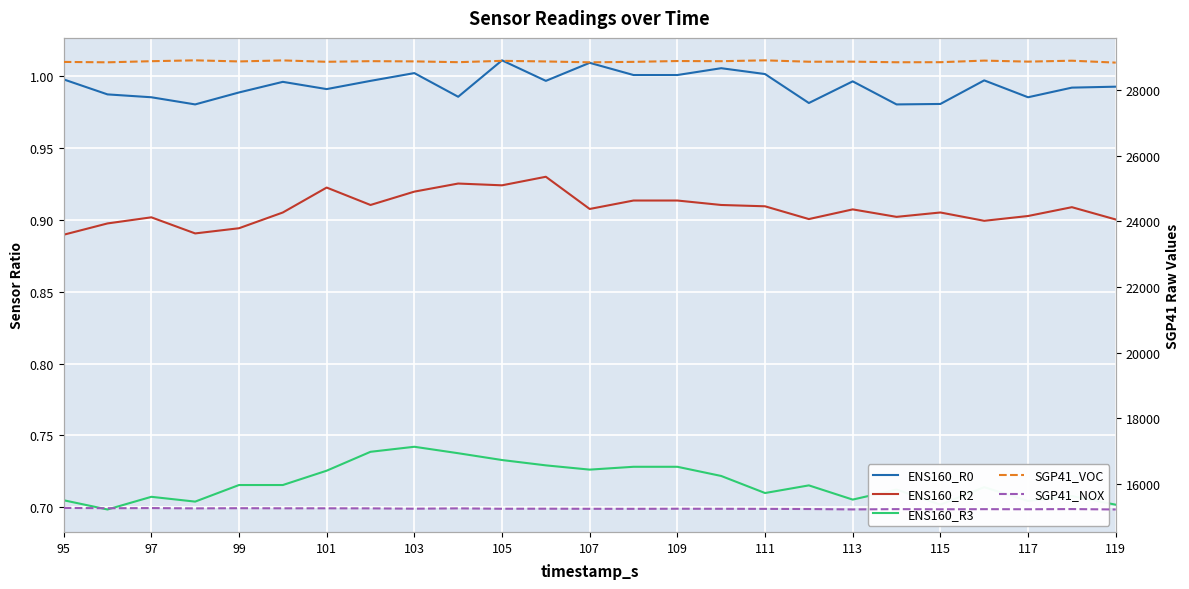

The SGP41_VOC series shows 28876.0 at 109. True or false?

True